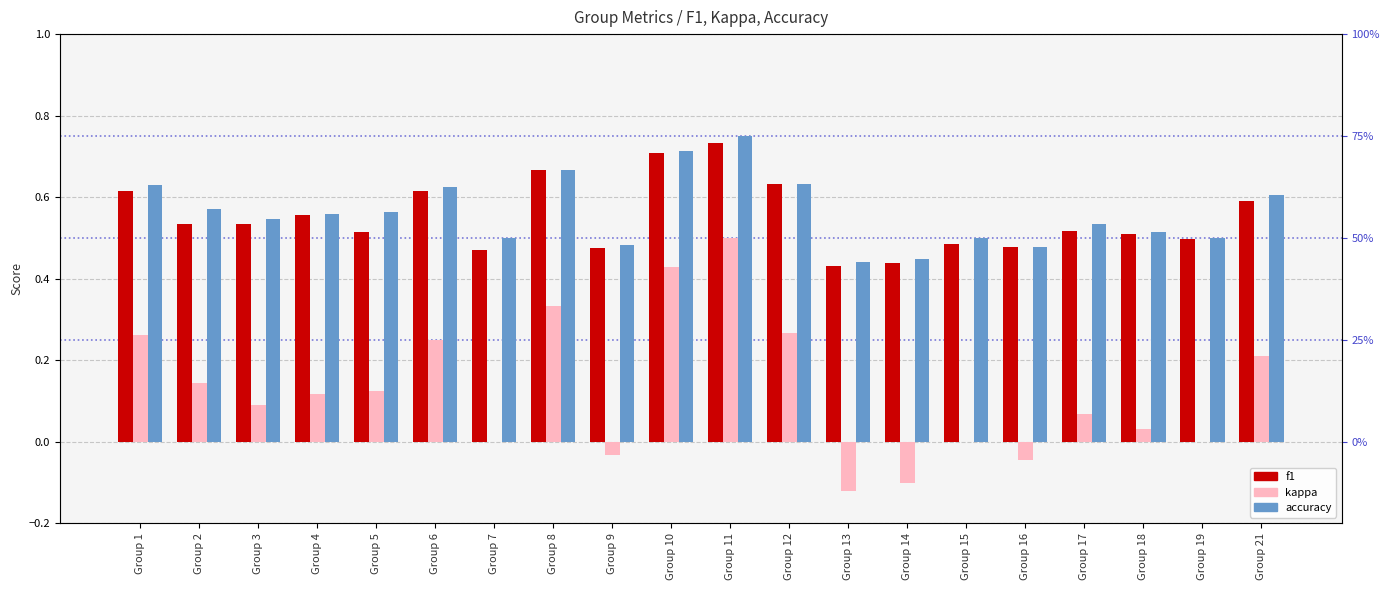

What is the highest value of the kappa series?

0.5